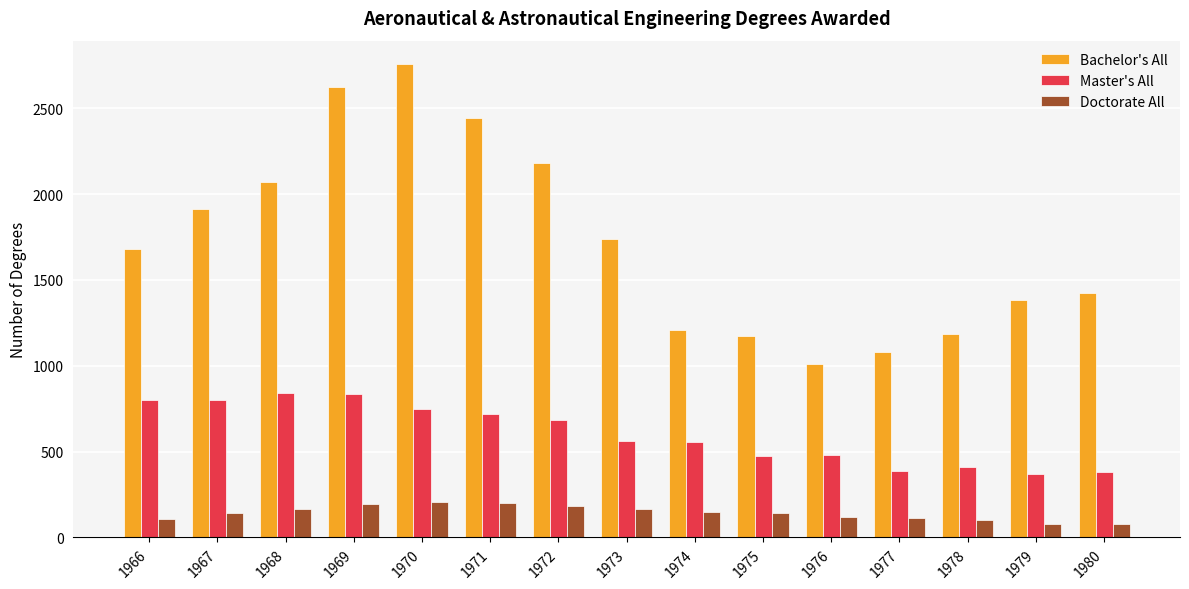

What is the minimum value for Doctorate All?

81